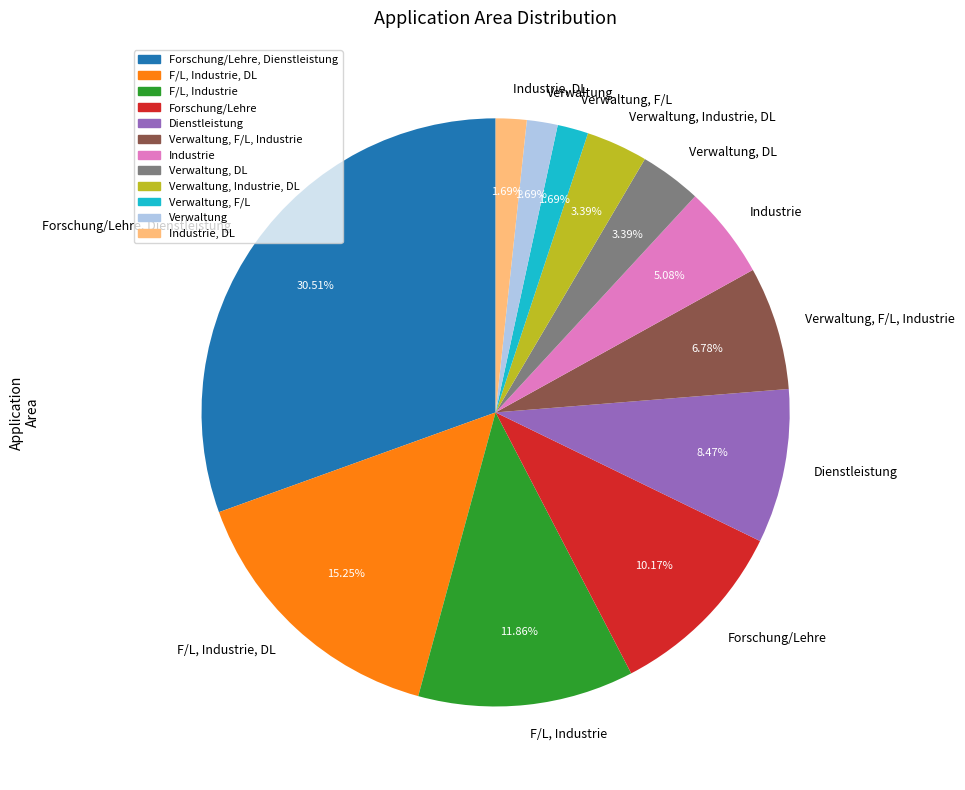

Approximately how many times larger is the value at F/L, Industrie, DL compared to Industrie?

3.0